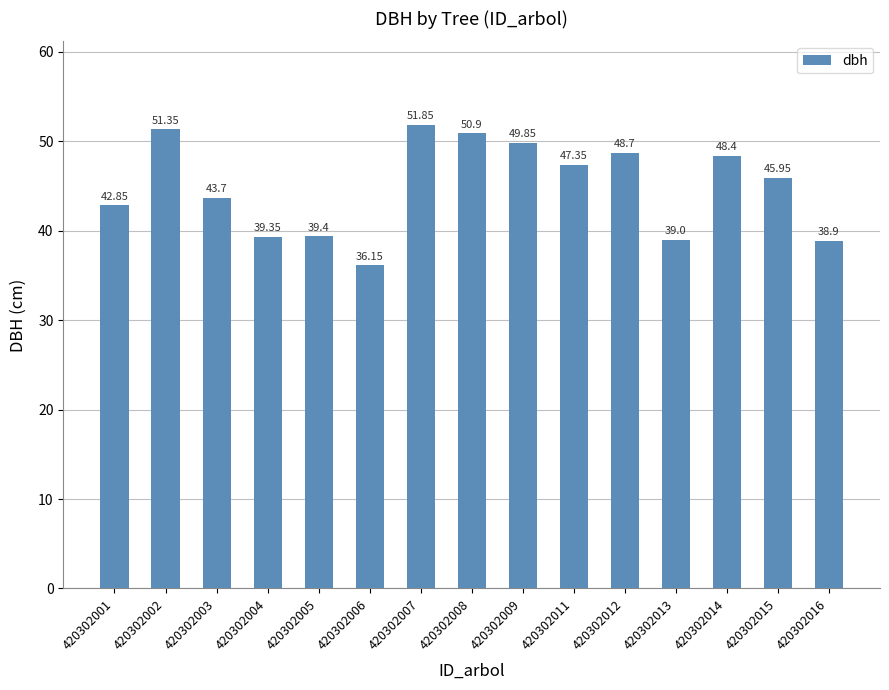

What is the difference between the values at 420302002 and 420302011?

4.0